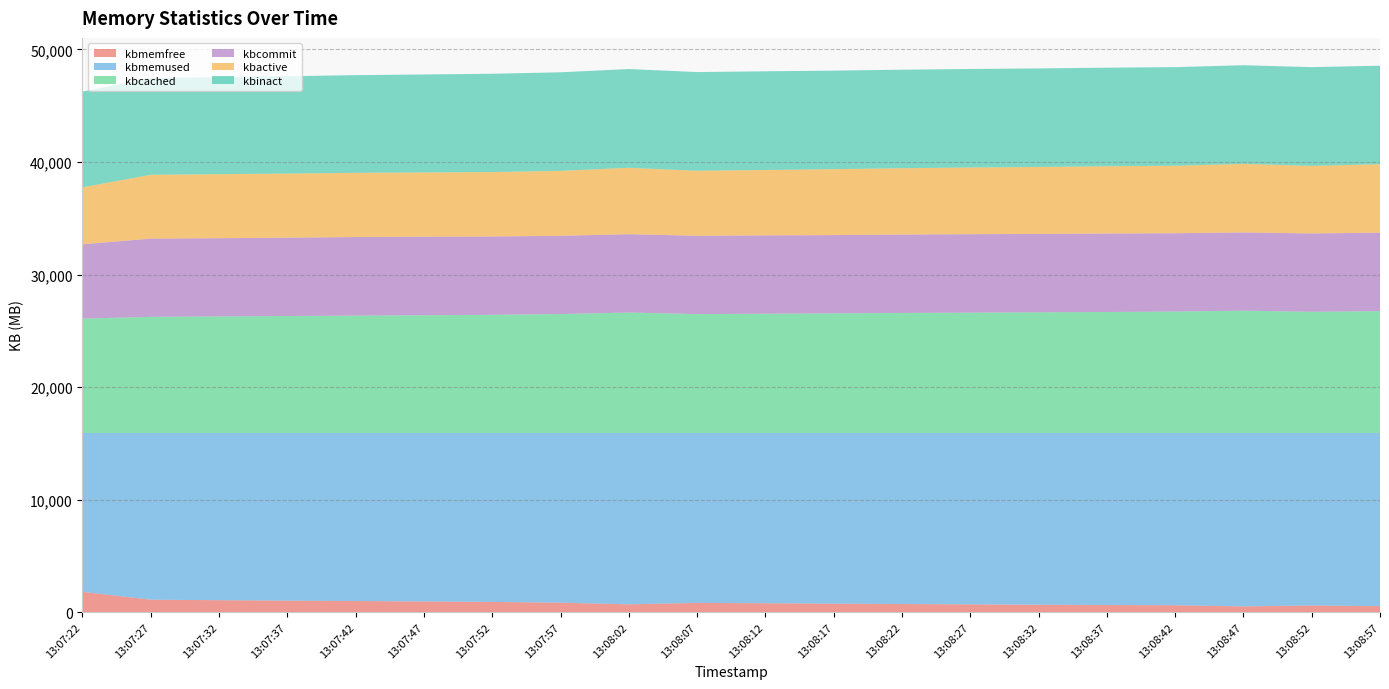

Reading left to right, what are all the values shown in this chart?

kbmemfree: 1841276	1127332	1078564	1038984	1004528	964448	922496	854616	705196	834680	801772	765440	731468	701216	668864	640348	620920	517544	599308	539300
kbmemused: 14459336	15173280	15222048	15261628	15296084	15336164	15378116	15445996	15595416	15465932	15498840	15535172	15569144	15599396	15631748	15660264	15679692	15783068	15701304	15761312
kbcached: 10405184	10567032	10606724	10641280	10678052	10712076	10751116	10820652	10959996	10814624	10849396	10883512	10920228	10948556	10977628	11007092	11052360	11128268	11026244	11088388
kbcommit: 6762728	7118300	7116648	7127152	7152452	7143428	7127188	7121888	7128940	7128684	7131240	7122712	7135848	7140476	7133156	7141352	7124892	7119088	7132220	7137104
kbactive: 5182100	5809428	5824732	5835852	5841272	5851520	5862060	5909500	6040316	5916016	5949316	5997268	6033080	6070508	6093448	6122196	6133608	6243252	6142312	6230368
kbinact: 8714132	8797628	8829780	8858632	8888744	8916704	8948884	8968664	8986952	8982360	8982216	8969176	8968176	8961912	8970076	8970884	8980800	8973676	8990988	8964484